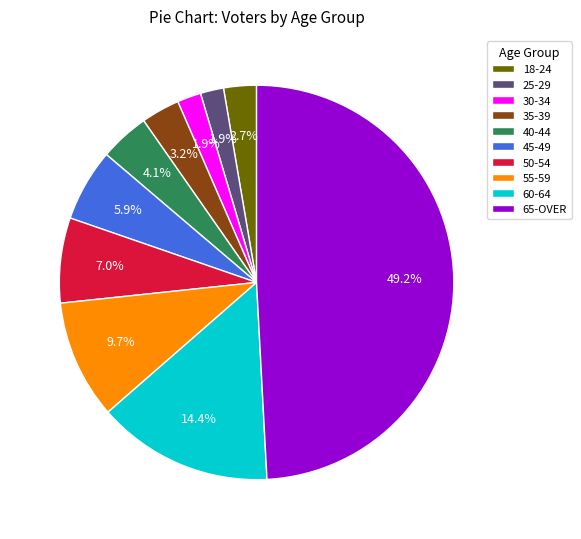

What portion of the pie excludes 55-59?

90.3%